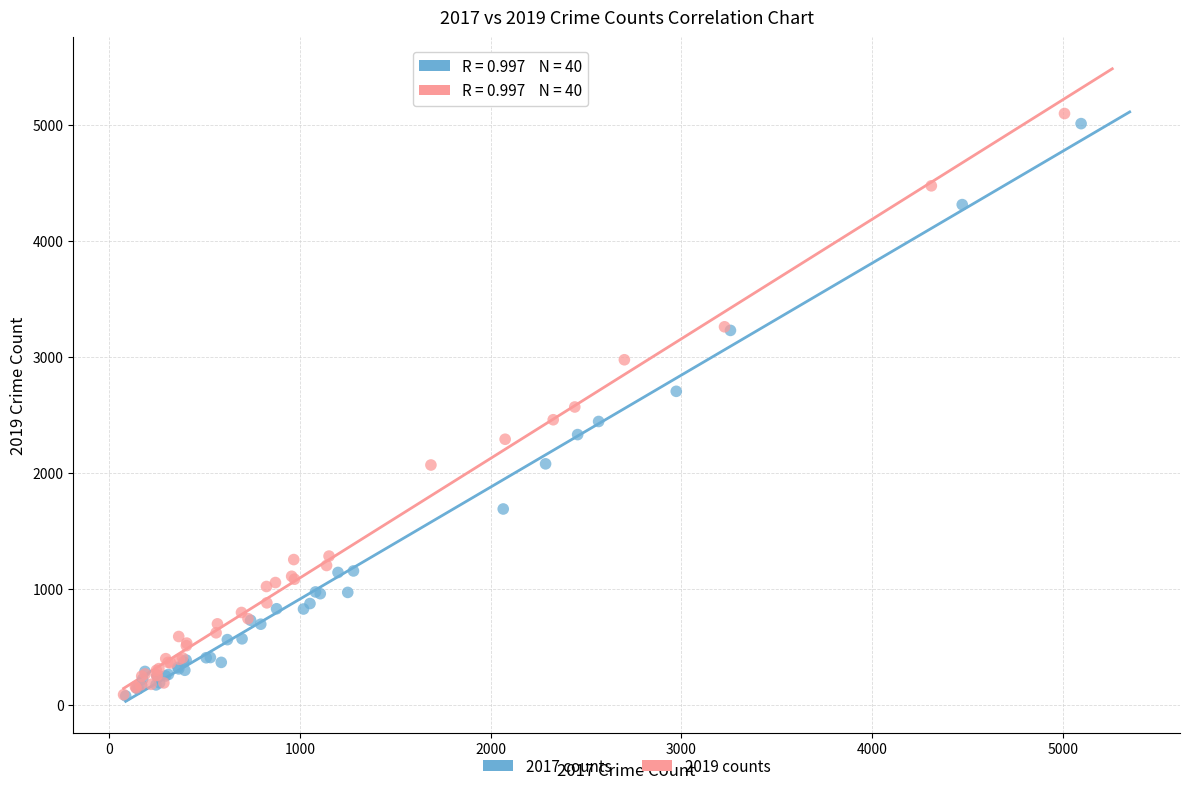

What are all the series names shown in the legend?

2017 counts, 2019 counts